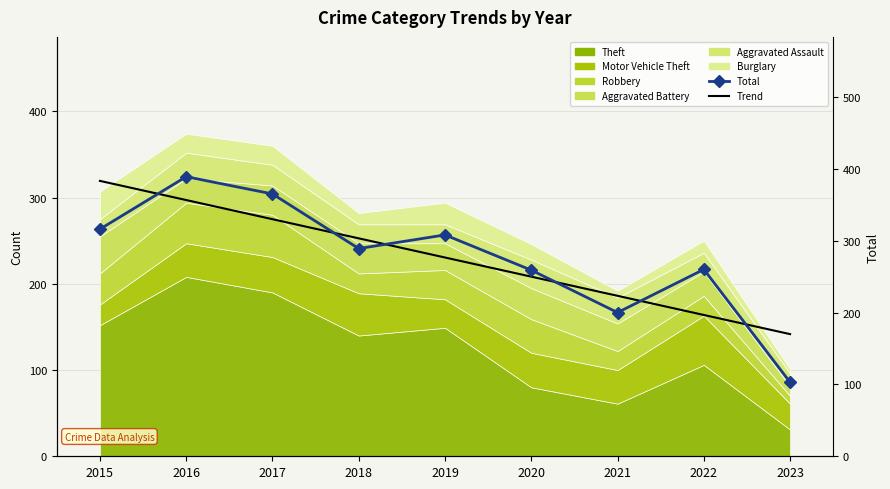

Which series has the largest range (max minus min)?

Total